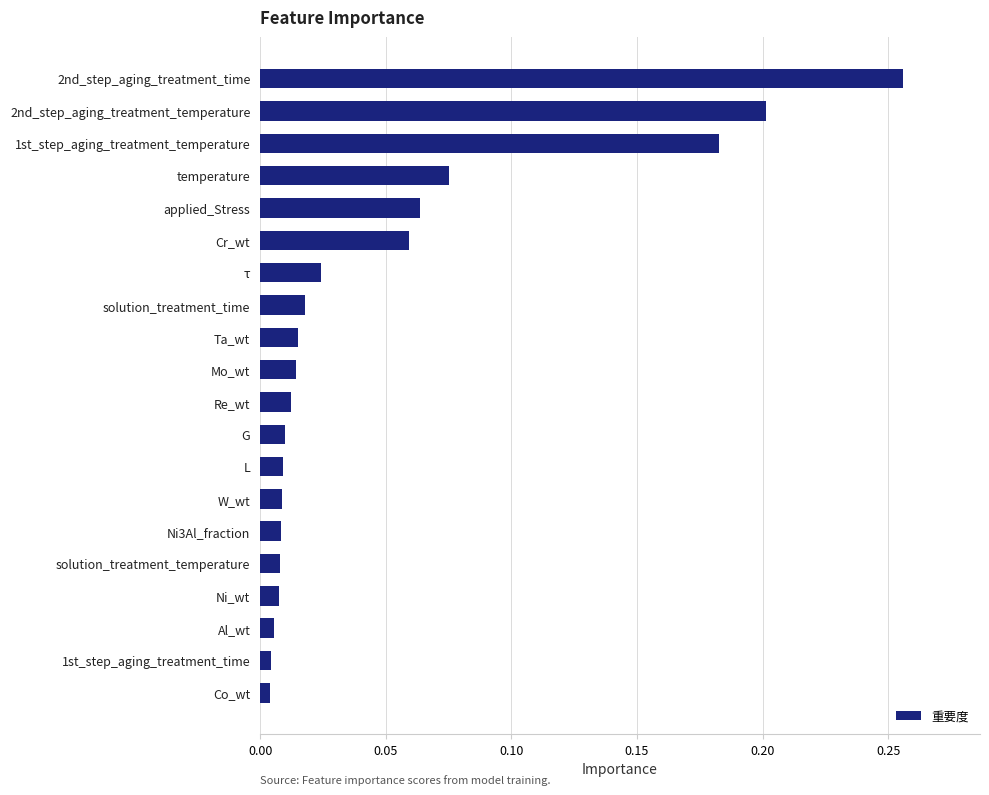

What is the sum of all values?

1.0